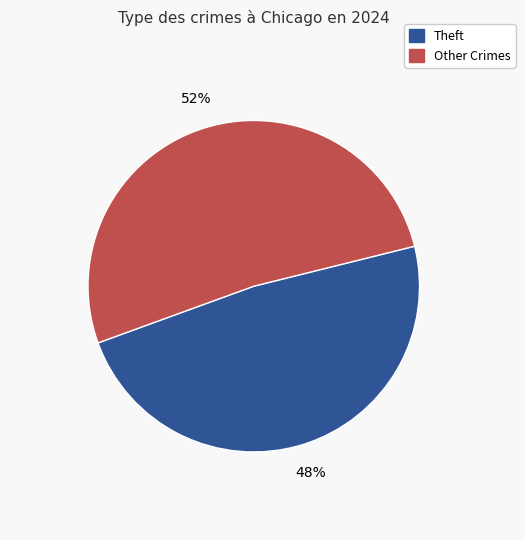

To the nearest percent, what is the average slice percentage?

50%